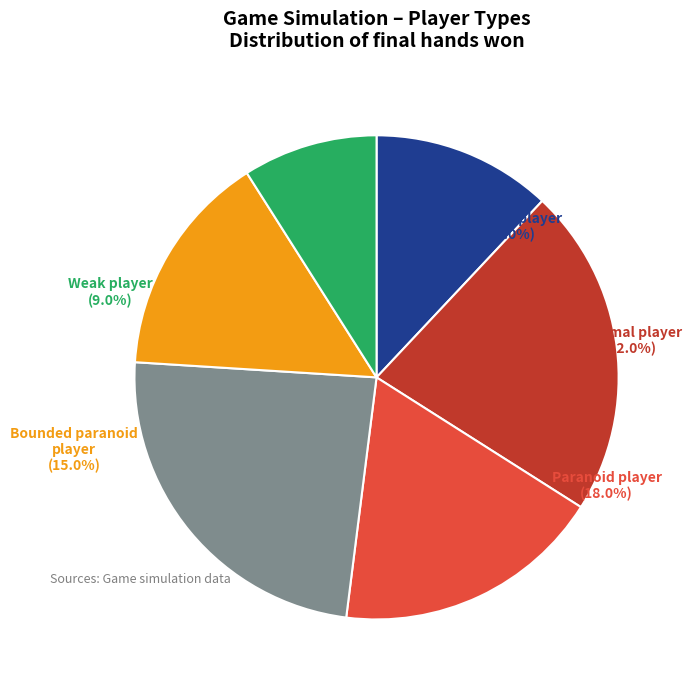

To the nearest percent, what percentage of the pie is optimal_player?

22%